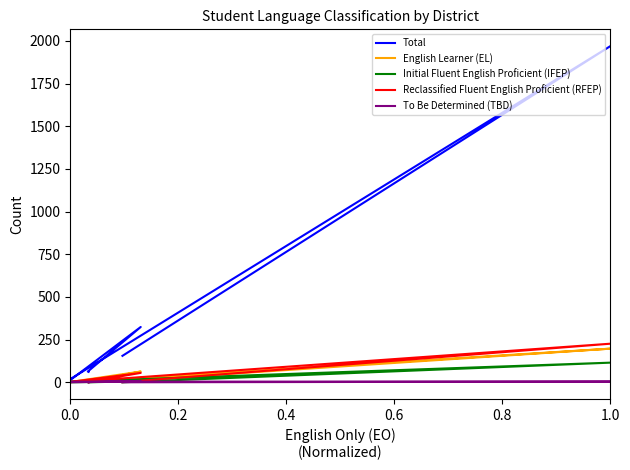

In Reclassified Fluent English Proficient (RFEP), how many points are higher than both neighbors (excluding endpoints)?

2